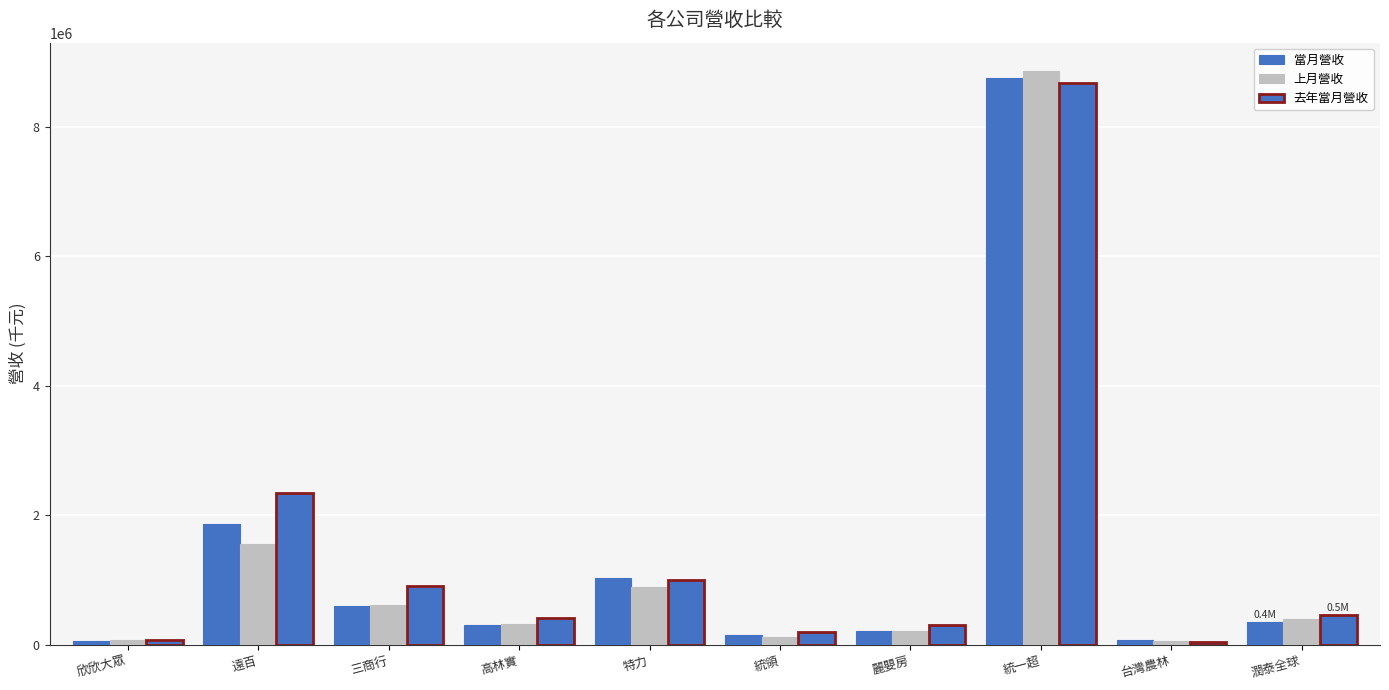

How many bars are there in each group?

3